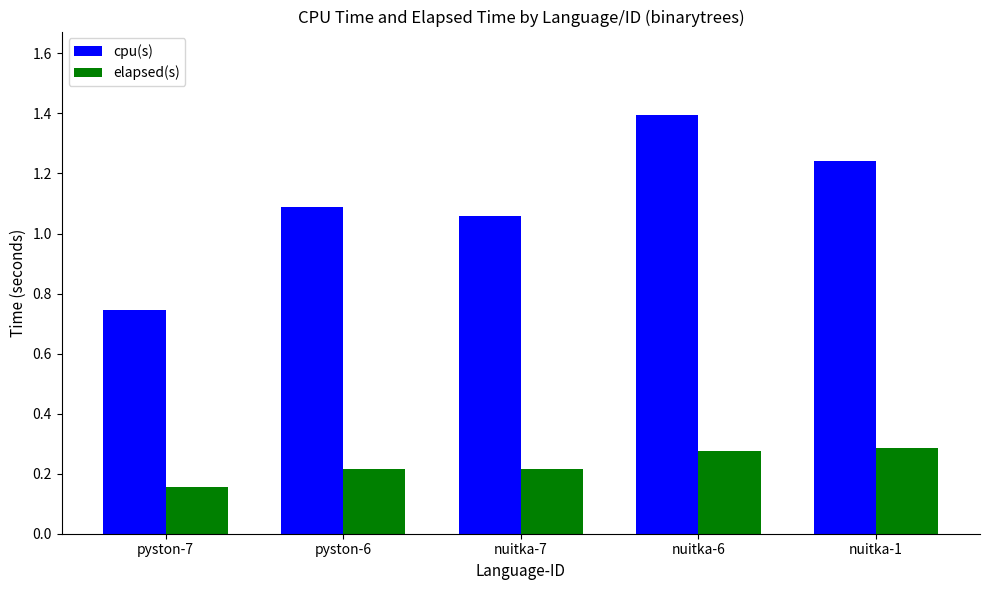

Does the chart contain stacked bars?

No